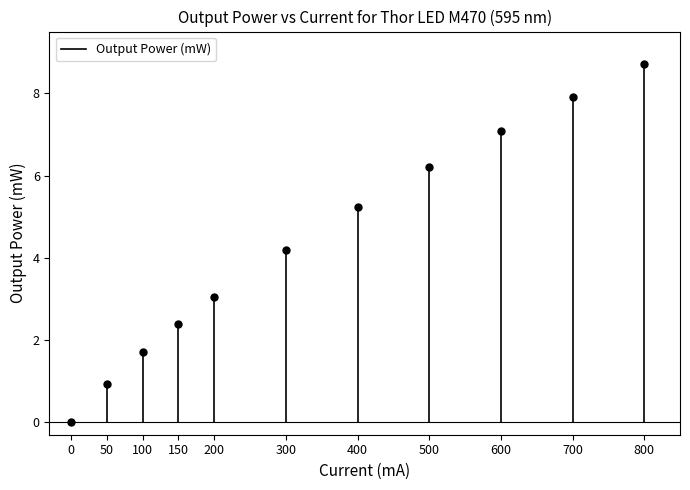

Count the values in the range 0 to 1.

2